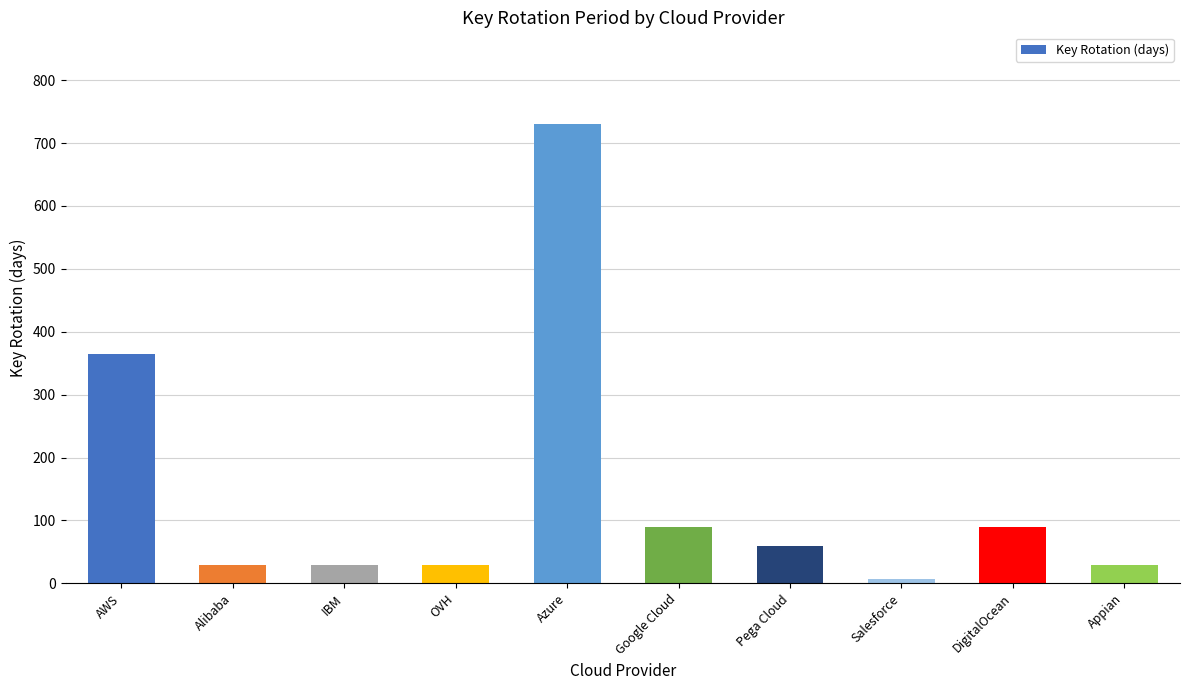

Reading right to left, what are all the values shown in this chart?

Appian=30	DigitalOcean=90	Salesforce=7	Pega Cloud=60	Google Cloud=90	Azure=730	OVH=30	IBM=30	Alibaba=30	AWS=365